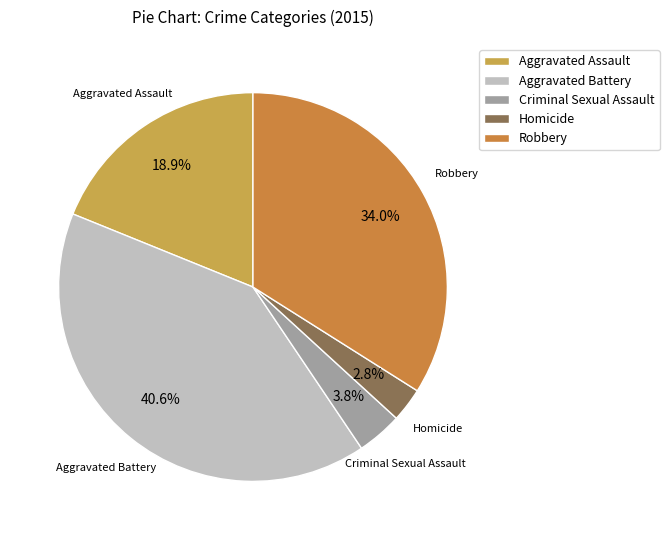

How many segments does this pie chart have?

5